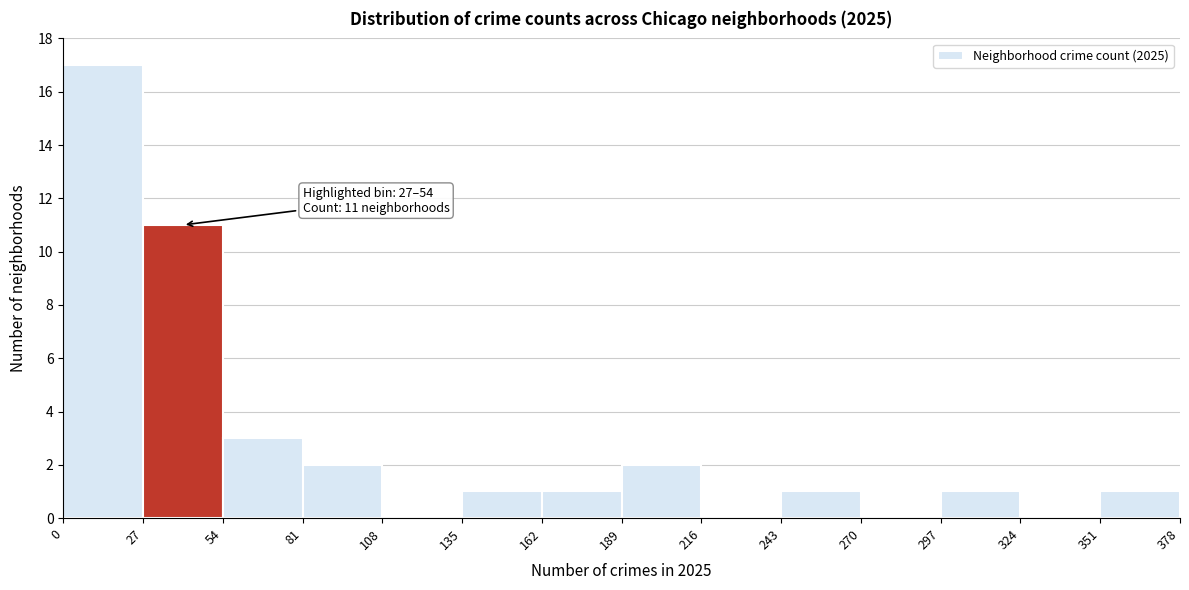

Which range on the x-axis has the tallest bar?

0 to 27